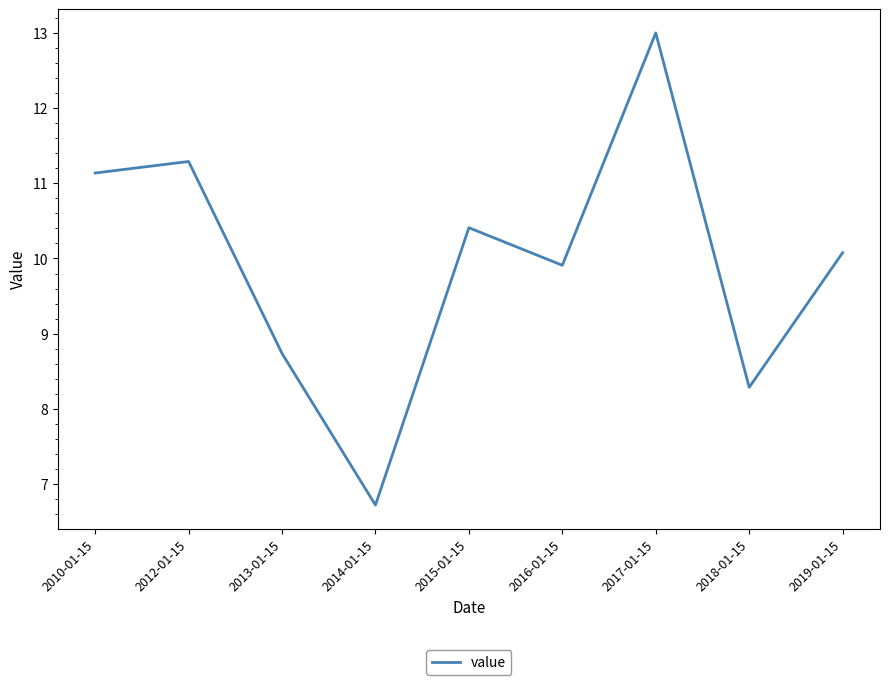

Rank the categories by value from lowest to highest.

2014-01-15, 2018-01-15, 2013-01-15, 2016-01-15, 2019-01-15, 2015-01-15, 2010-01-15, 2012-01-15, 2017-01-15